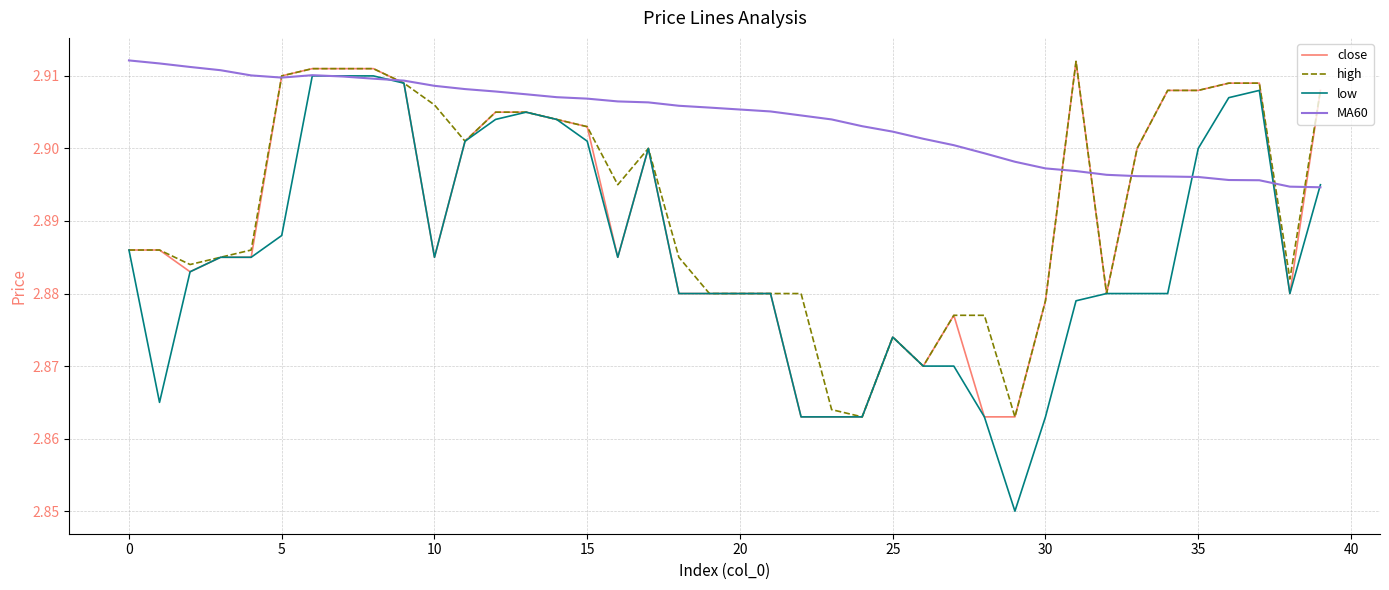

Which series has the largest range (max minus min)?

low